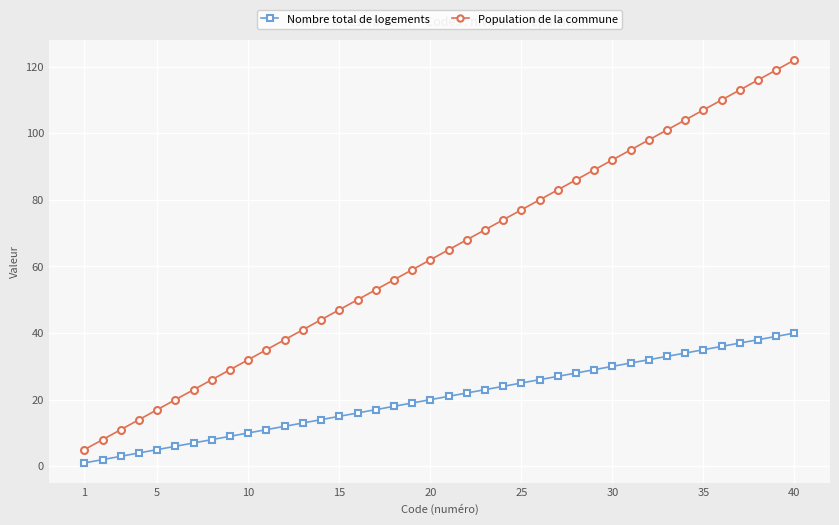

True or false: Population de la commune and Nombre total de logements intersect in this chart.

False